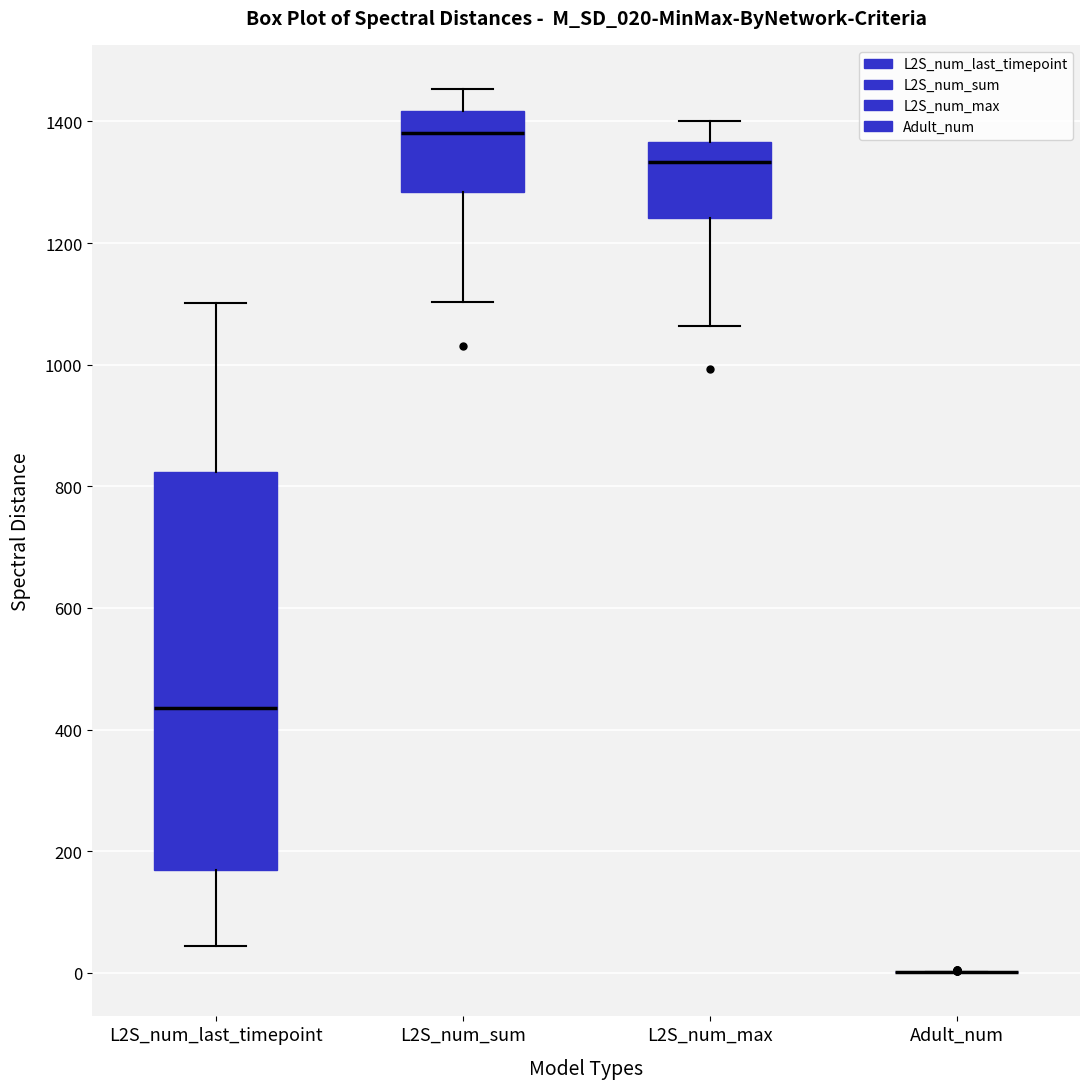

Reading left to right, read every box against the y-axis: the position of its median line, the range the box covers, and the ends of its whiskers. The values are not printed on the chart, so give them approximately, as read against the axis.

L2S_num_last_timepoint: median 440, box 160 to 820, whiskers 40 to 1100
L2S_num_sum: median 1380, box 1280 to 1420, whiskers 1100 to 1460
L2S_num_max: median 1340, box 1240 to 1360, whiskers 1060 to 1400
Adult_num: box collapsed to a line at 0, whiskers 0 to 0